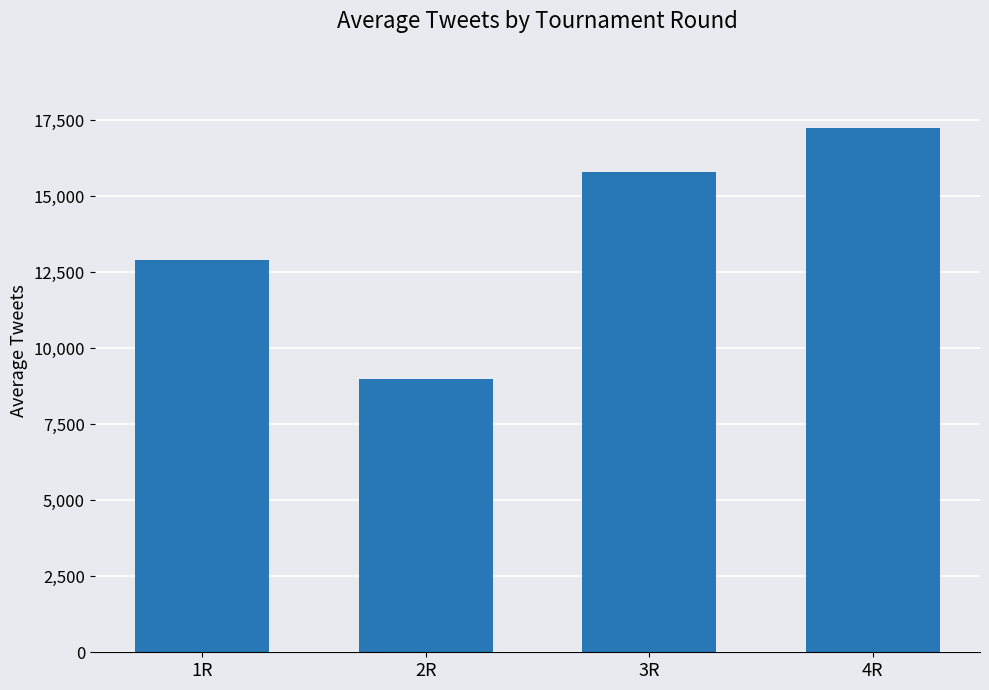

What is the label of the 4th bar from the right?

1R